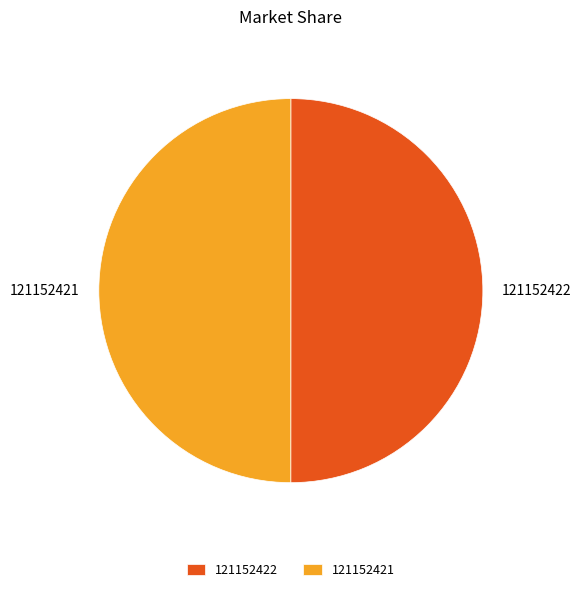

Is it true that 121152422 is 50% of the pie?

True